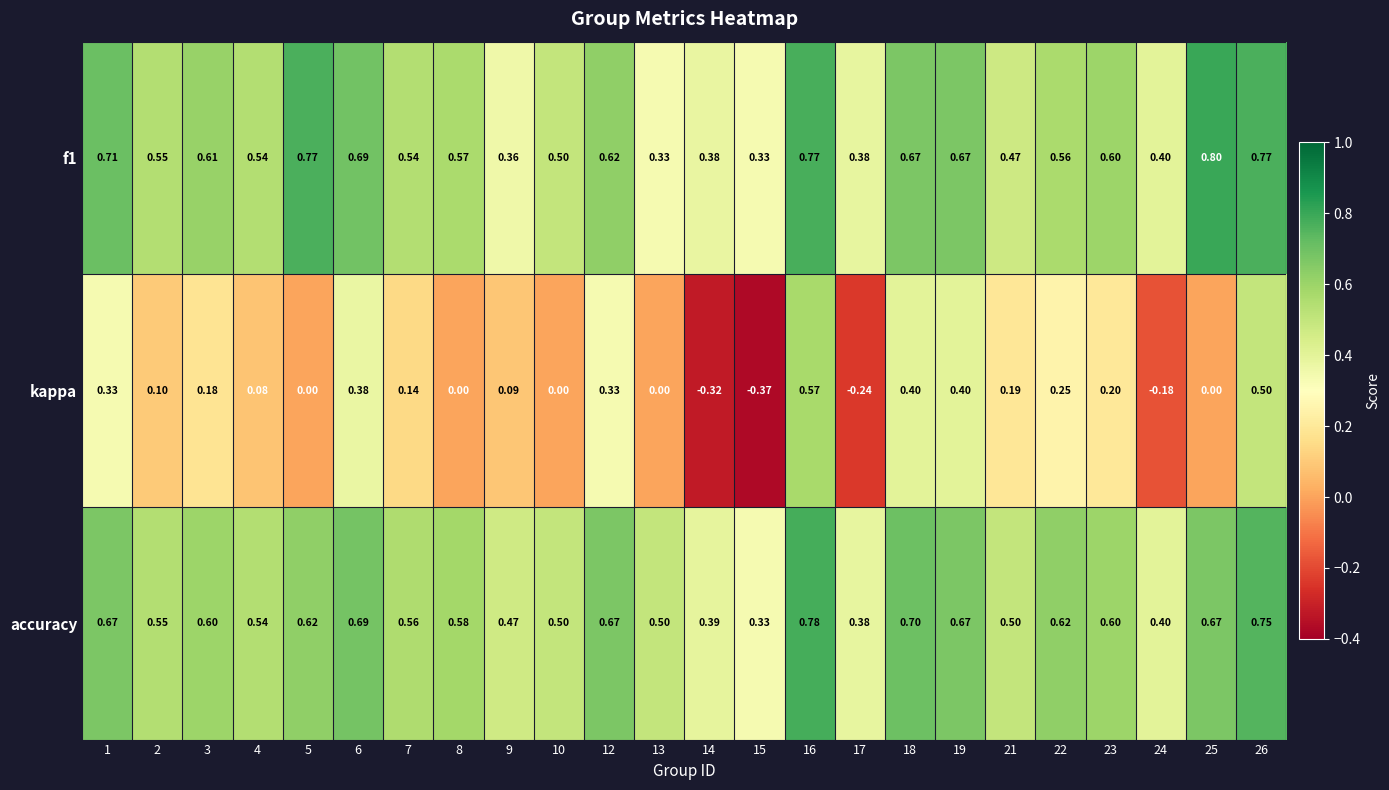

Which series has the largest total across all categories?

accuracy